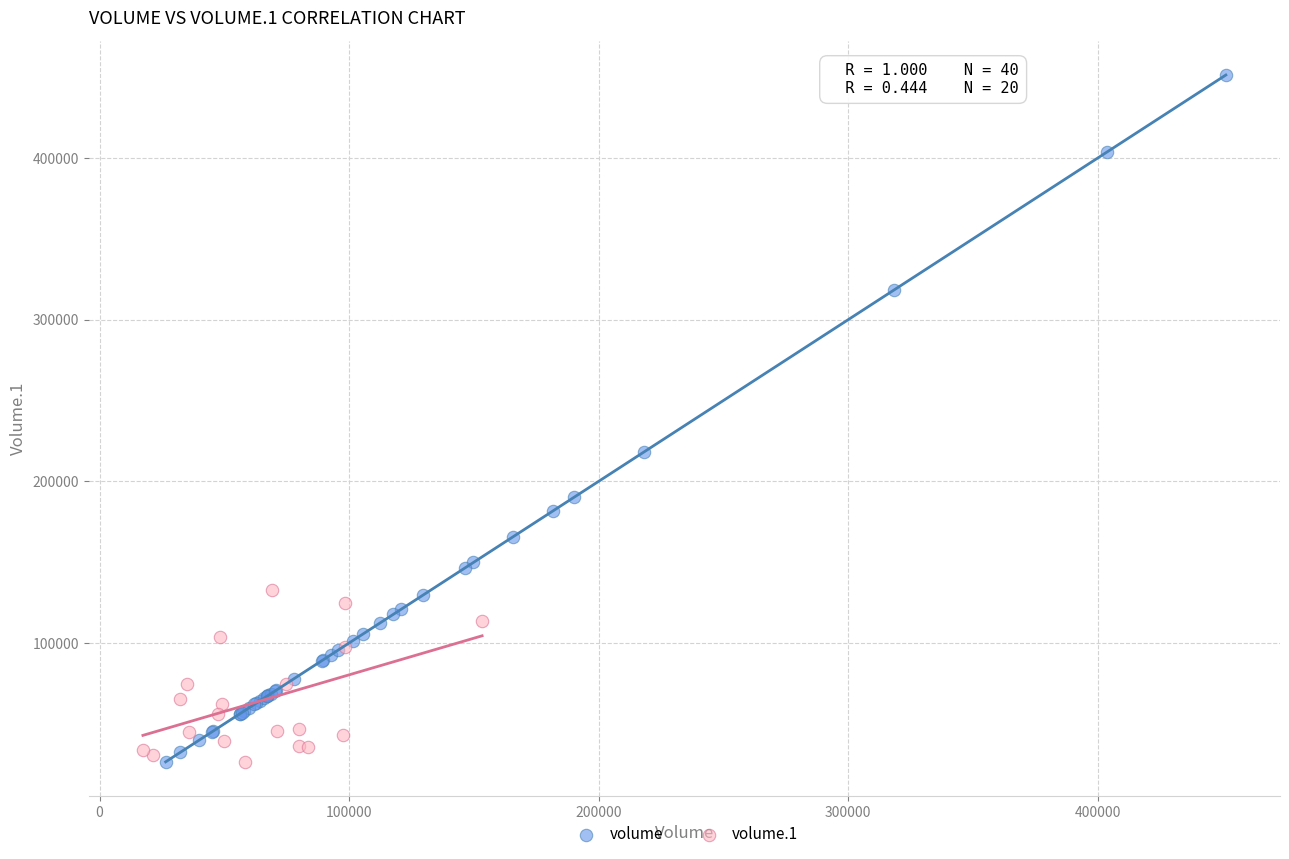

Which series has the largest Y range (max minus min)?

volume